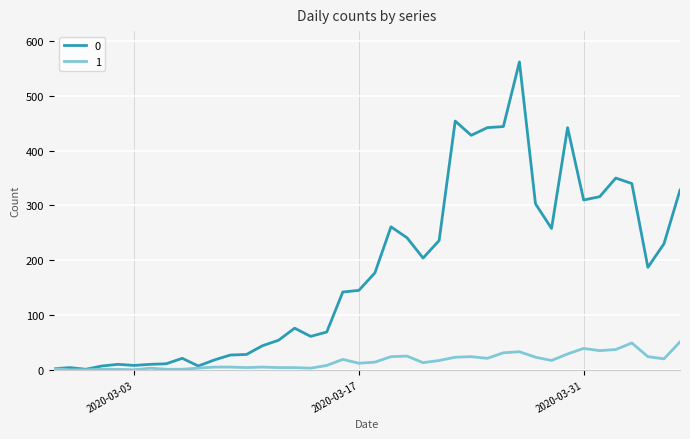

Rank the series by their maximum value, from highest to lowest.

0, 1